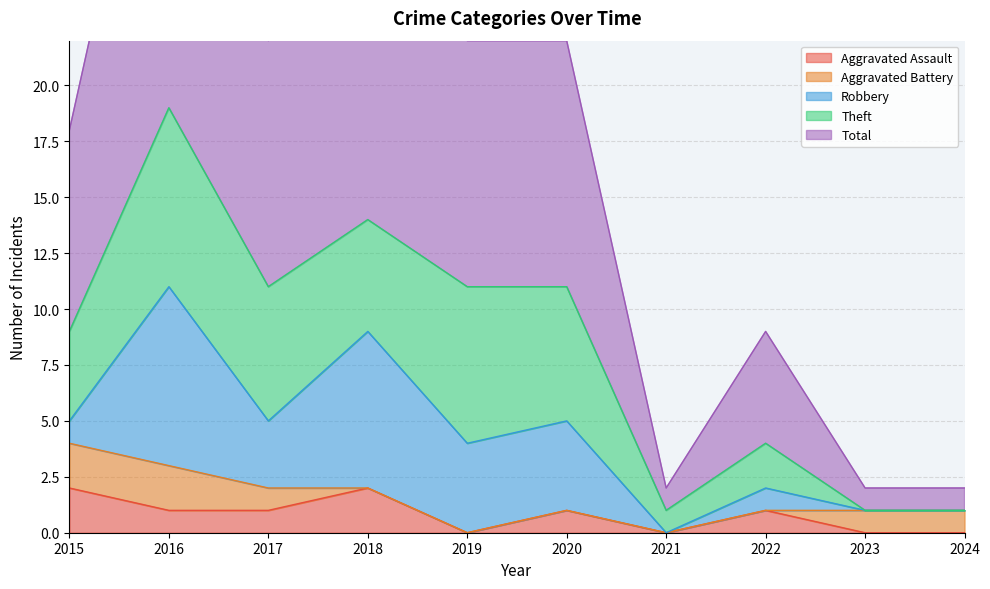

What is the highest value of the Aggravated Battery series?

2